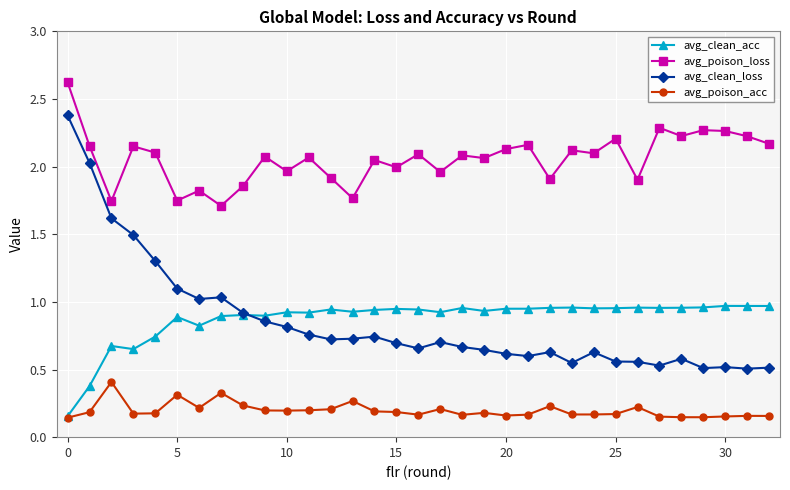

What are all the series names shown in the legend?

avg_clean_acc, avg_poison_loss, avg_clean_loss, avg_poison_acc